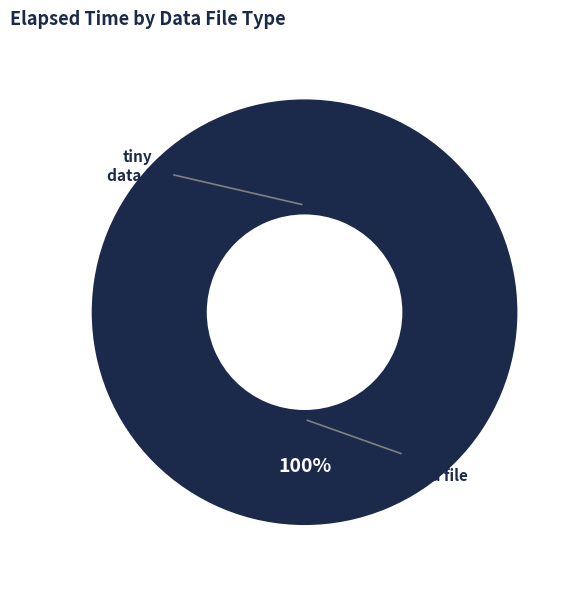

How many segments does this pie chart have?

2